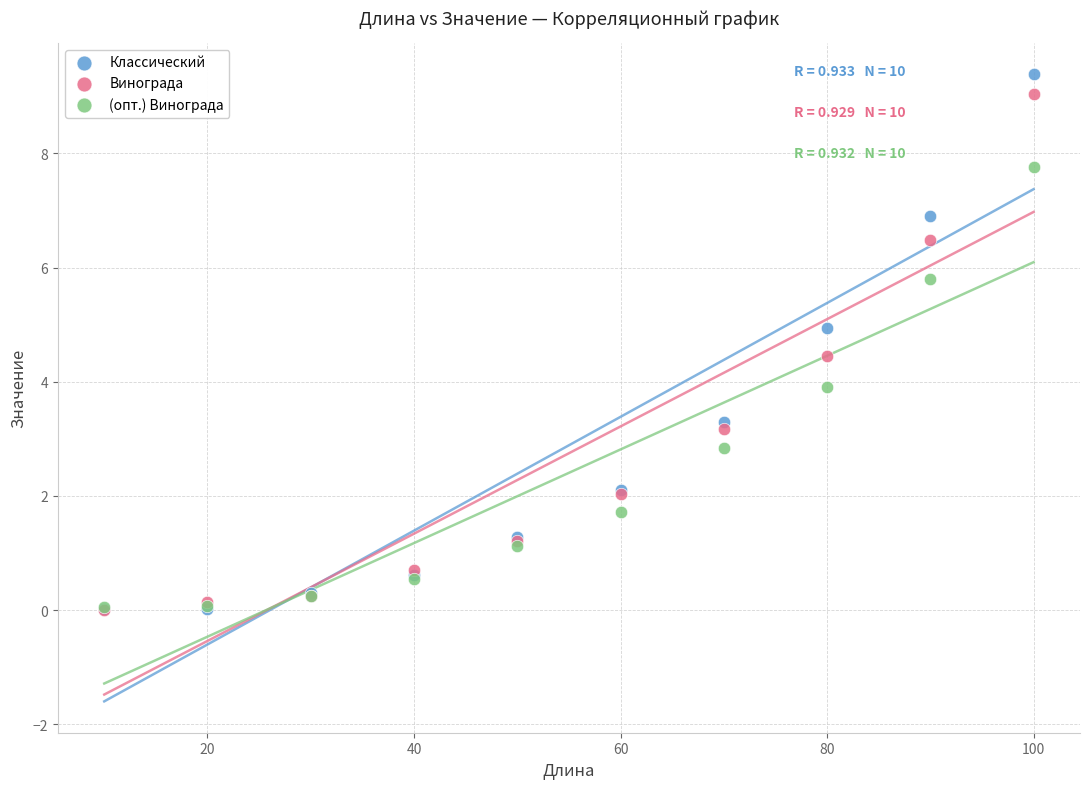

Which series has the widest spread of Y values?

Классический